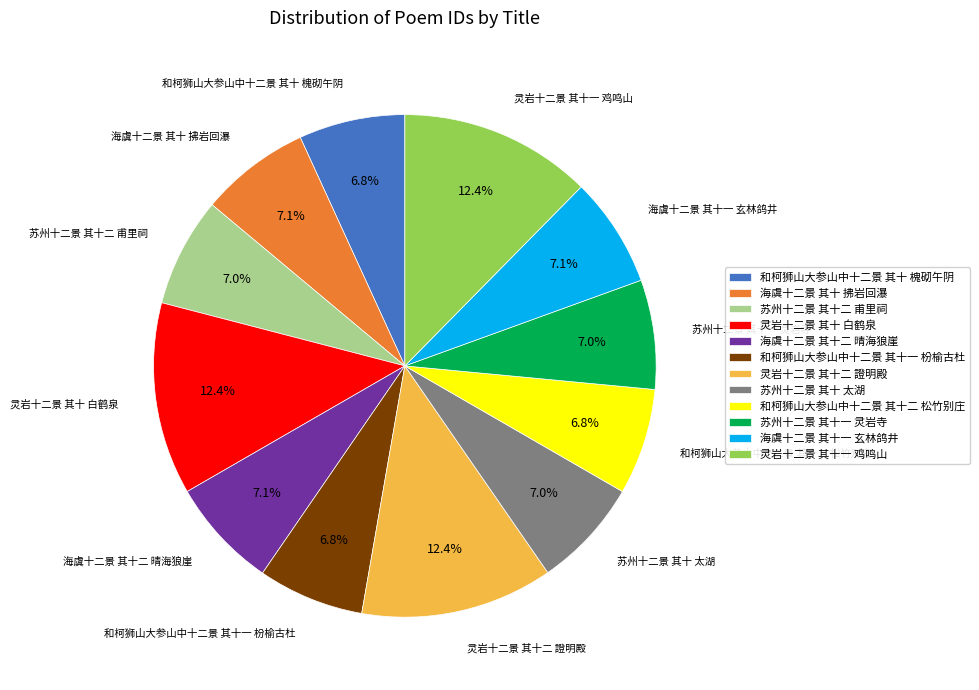

What is the total percentage of 和柯狮山大参山中十二景 其十二 松竹别庄 and 海虞十二景 其十一 玄林鸽井?

13.9%